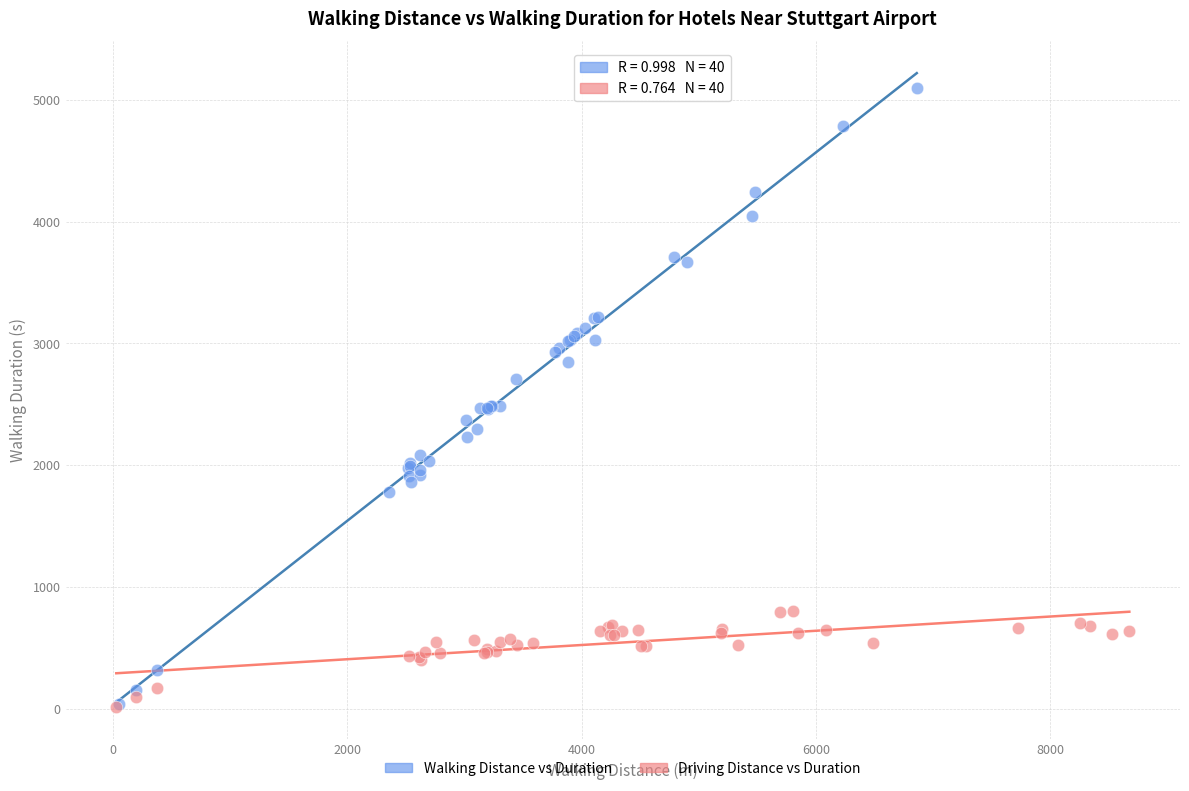

What are all the series names shown in the legend?

Walking Distance vs Duration, Driving Distance vs Duration